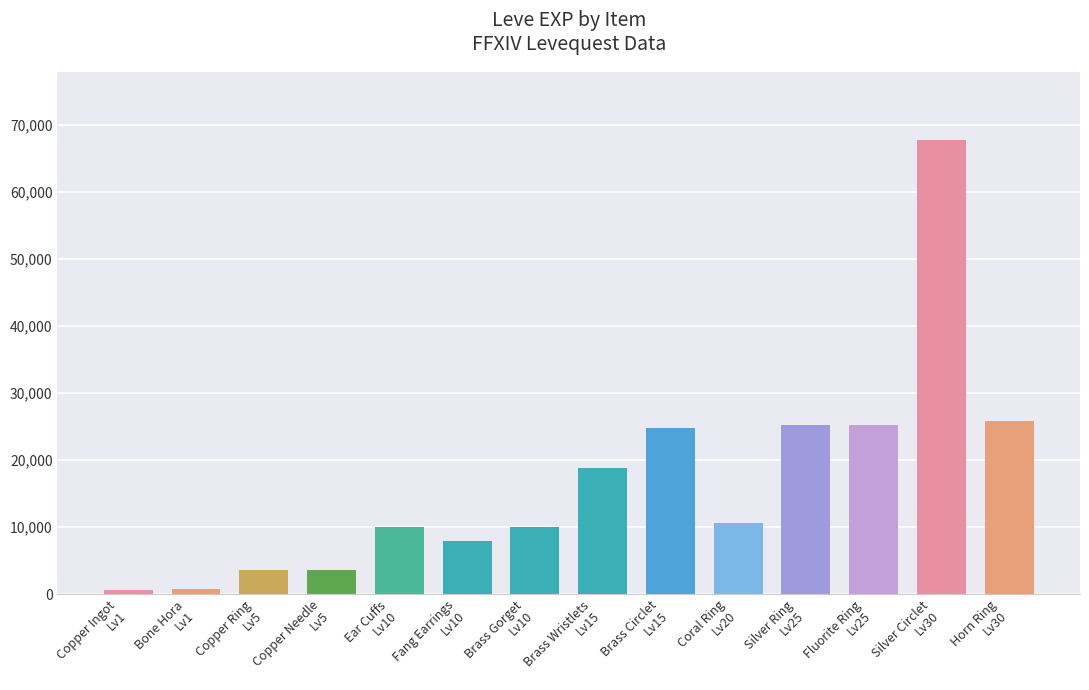

What position from the right is Copper Ring
Lv5?

12